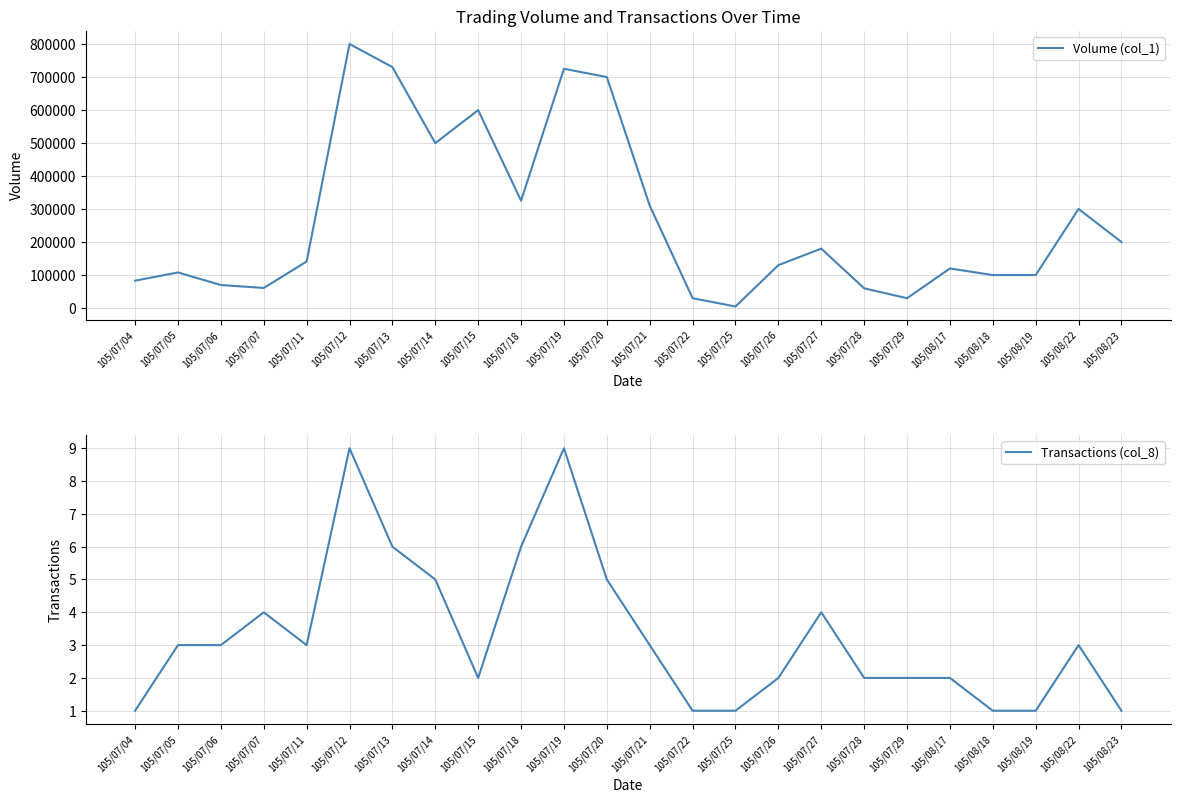

At which label does Volume (col_1) first exceed 141000?

105/07/12